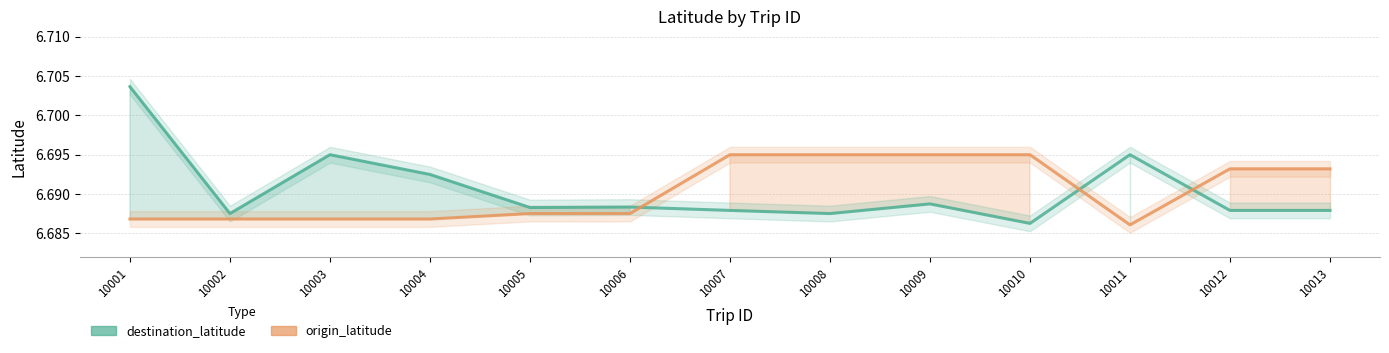

Which has a higher value, 10009 or 10011?

10011